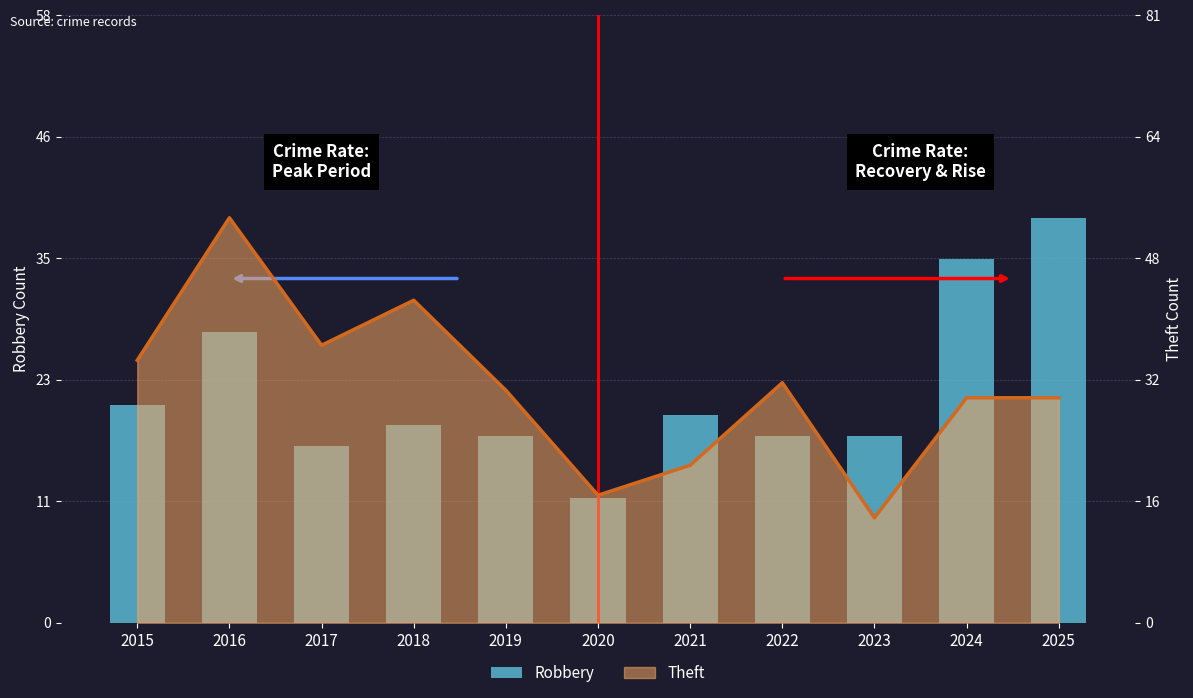

What is the difference between the values at 2025 and 2017?

22